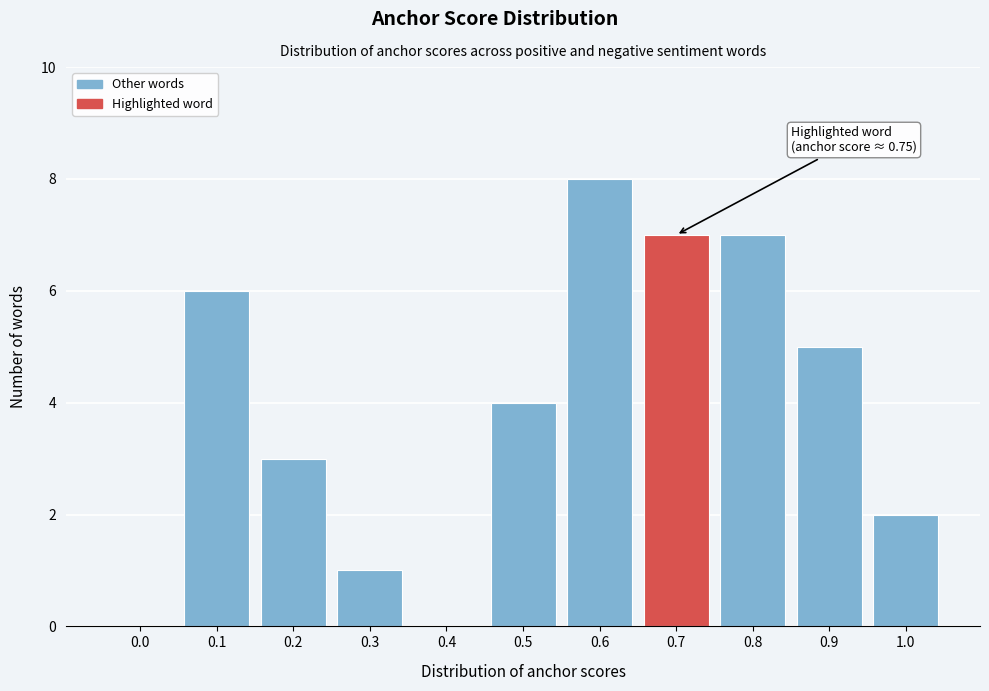

Reading left to right, transcribe all the data shown in this chart.

0.0=0	0.1=6	0.2=3	0.3=1	0.4=0	0.5=4	0.6=8	0.7=7	0.8=7	0.9=5	1.0=2